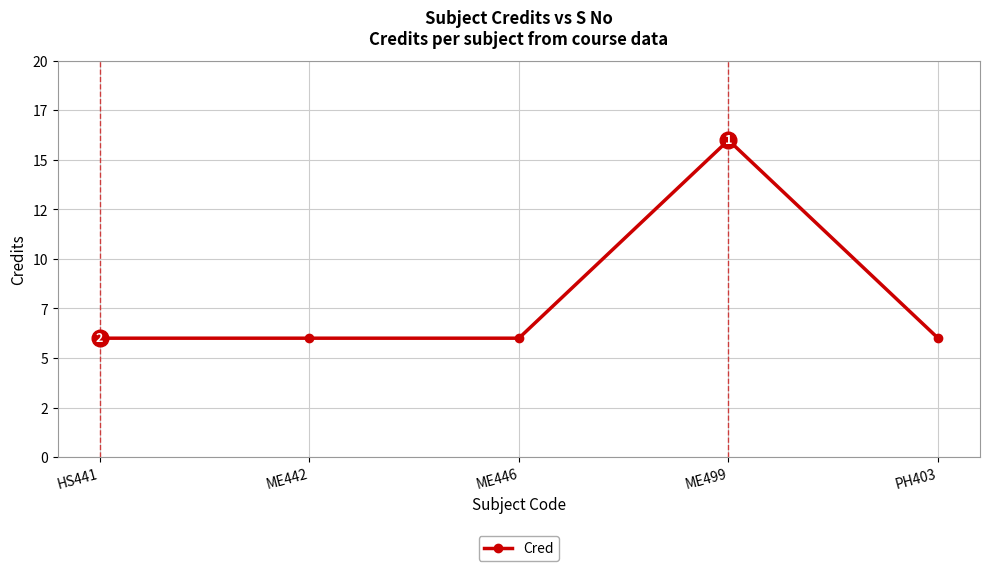

Reading right to left, transcribe all the data shown in this chart.

PH403=6	ME499=16	ME446=6	ME442=6	HS441=6